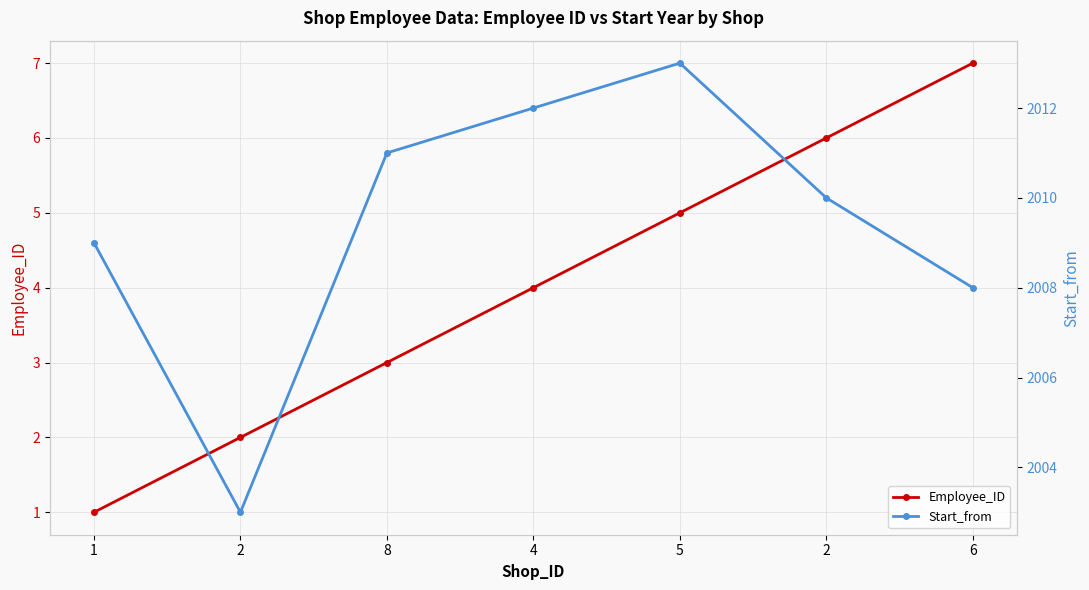

Which series has the largest range (max minus min)?

Start_from